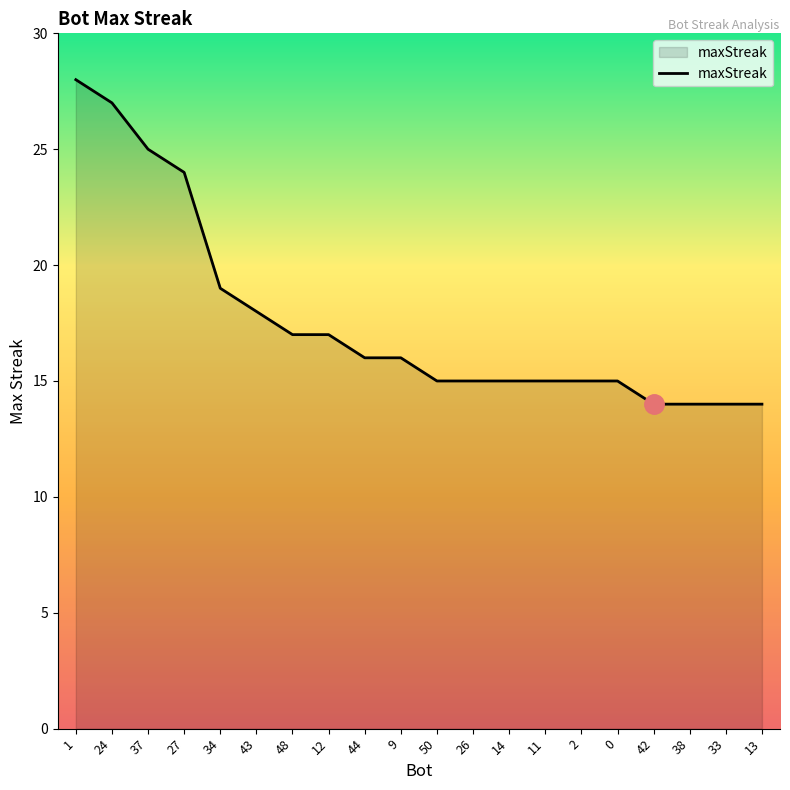

What position from the left is 2?

15